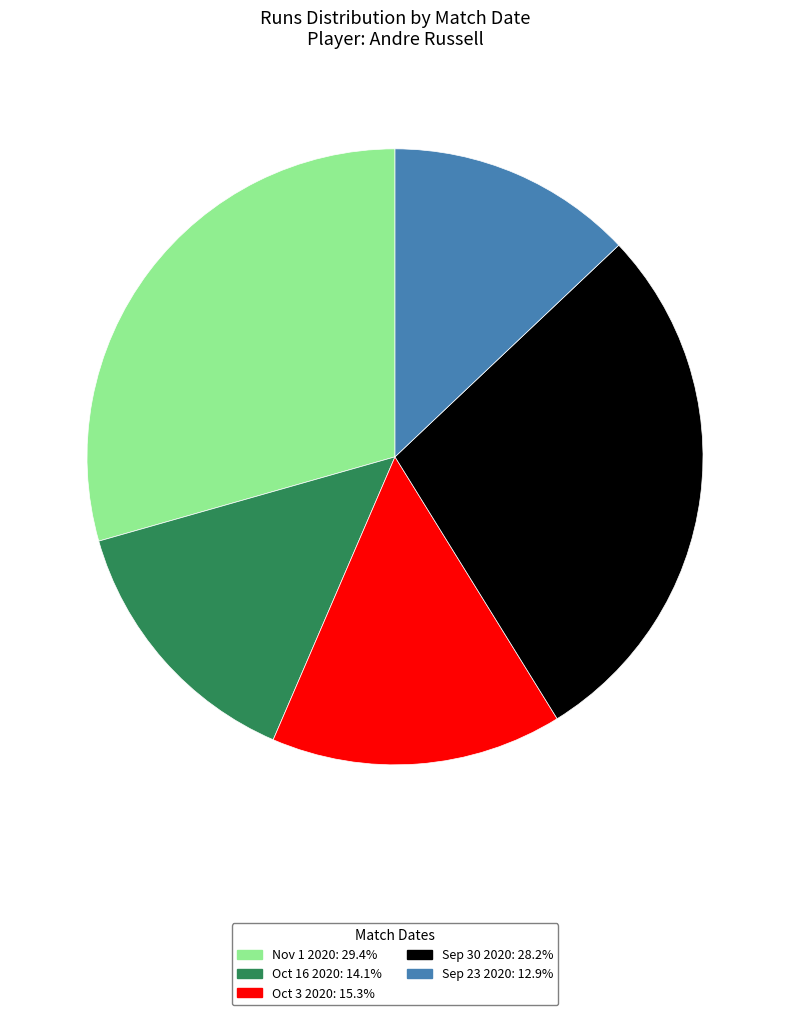

The Nov 1 2020 slice represents 29% of the pie. True or false?

True